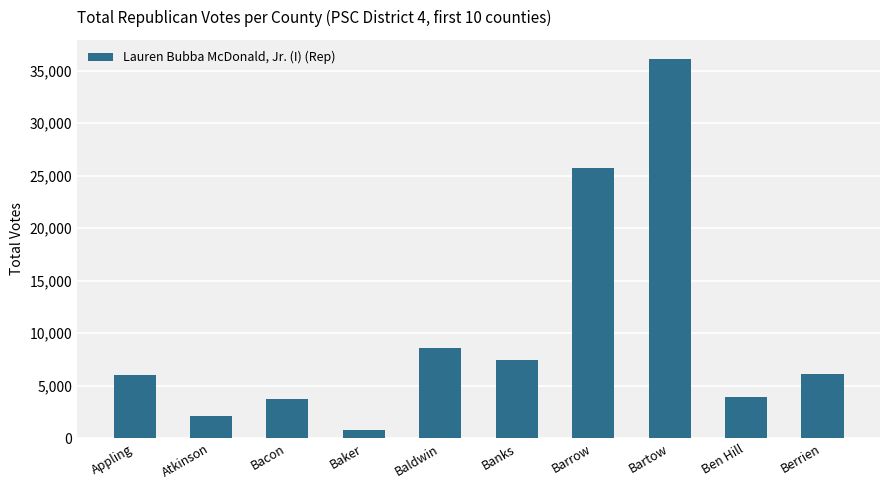

At which category does the chart reach its peak across all series?

Bartow